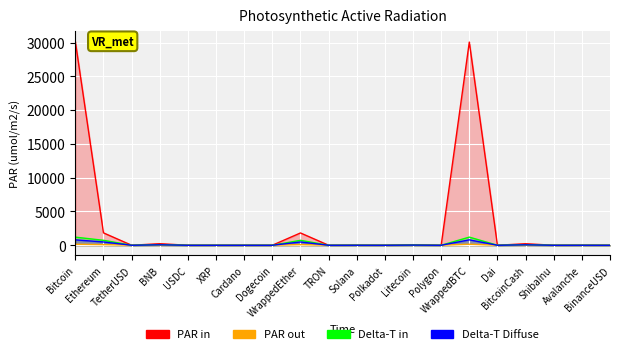

True or false: Delta-T Diffuse has more than 0 points higher than both neighbors.

True